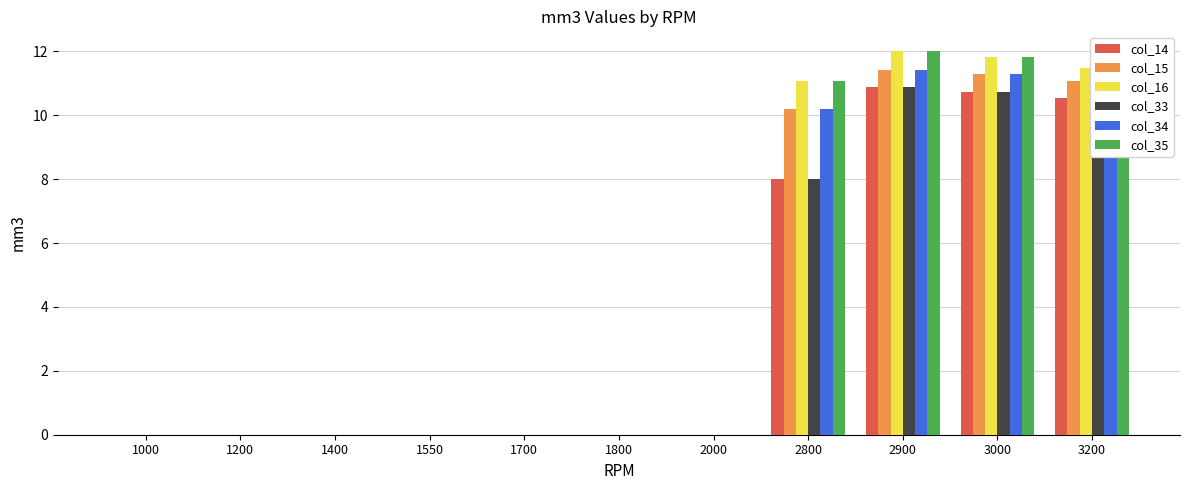

Is it true that col_15 equals -5.4 at 1550?

False